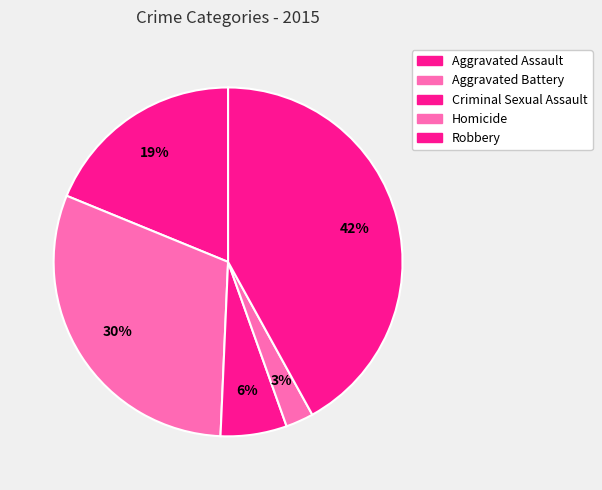

What is the largest slice in the pie chart?

Robbery